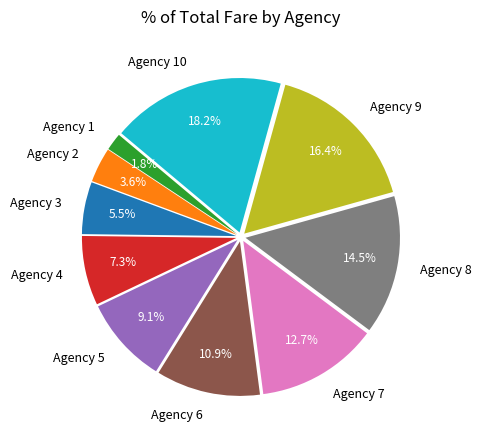

What percentage is the Agency 5 slice, to the nearest percent?

9%